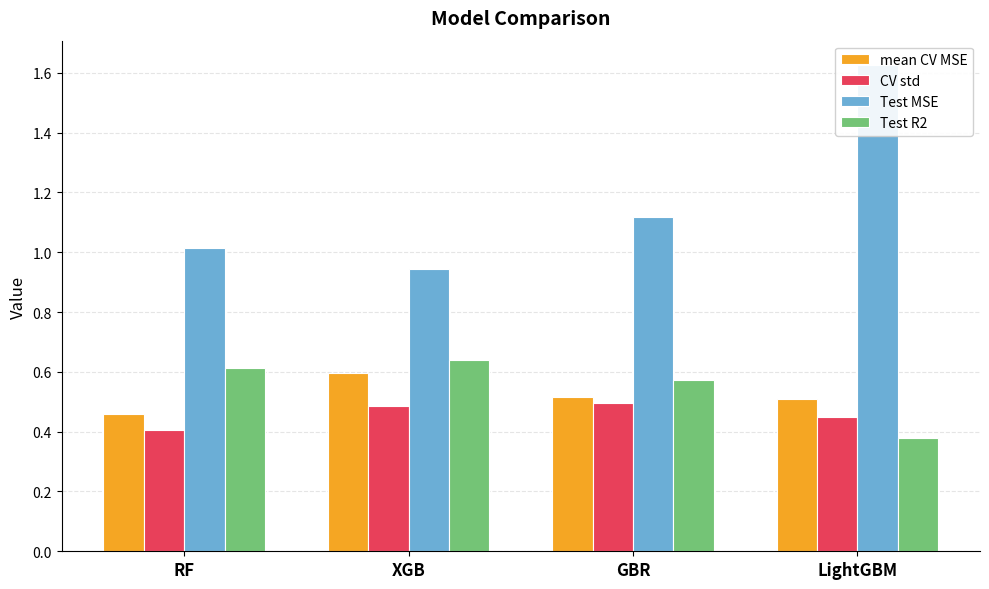

Which category has the lowest value across all series?

LightGBM